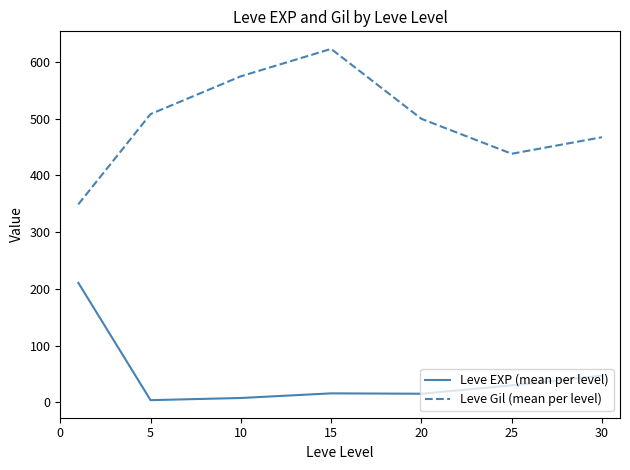

Which series has the largest total across all categories?

Leve Gil (mean per level)